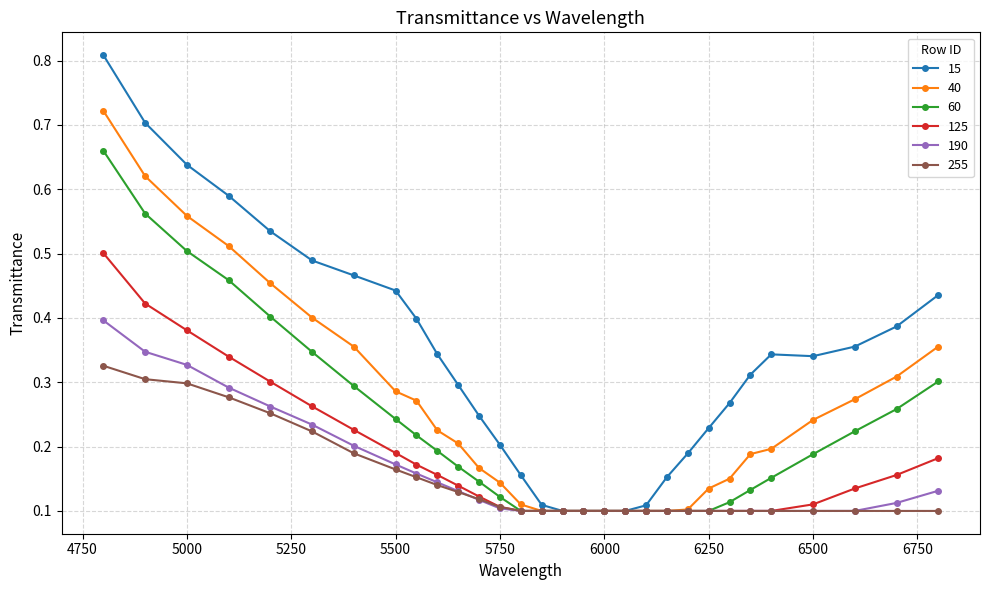

List the series in order of their peak value, highest first.

15, 40, 60, 125, 190, 255